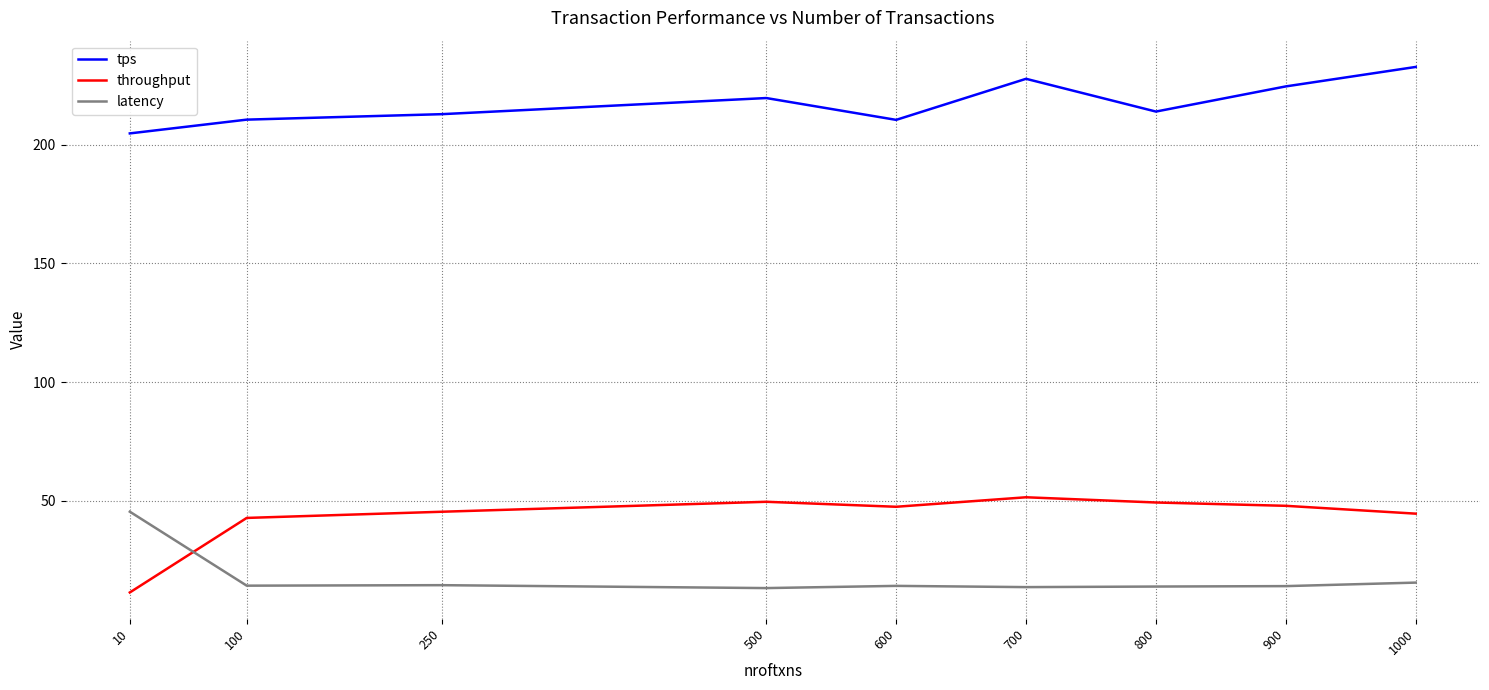

Where is latency nearest to the value 29?

1000